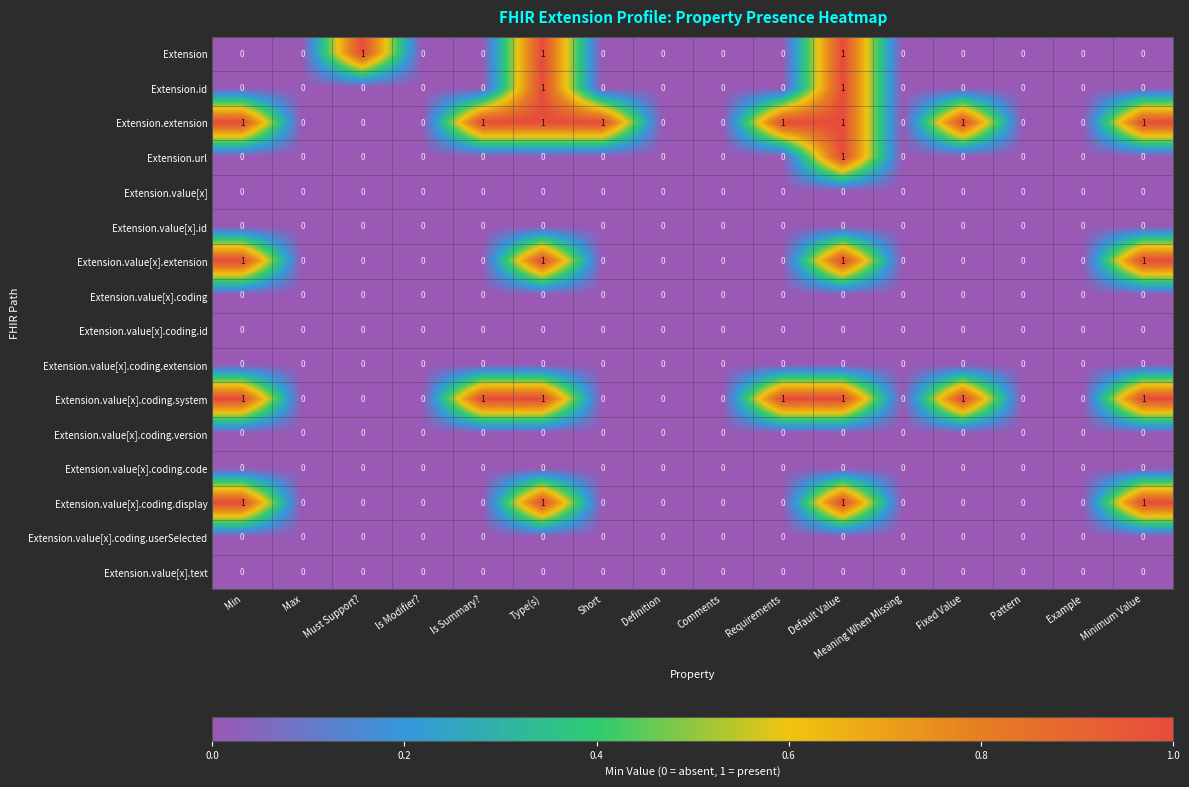

At which category is the sum across all series the highest?

Default Value